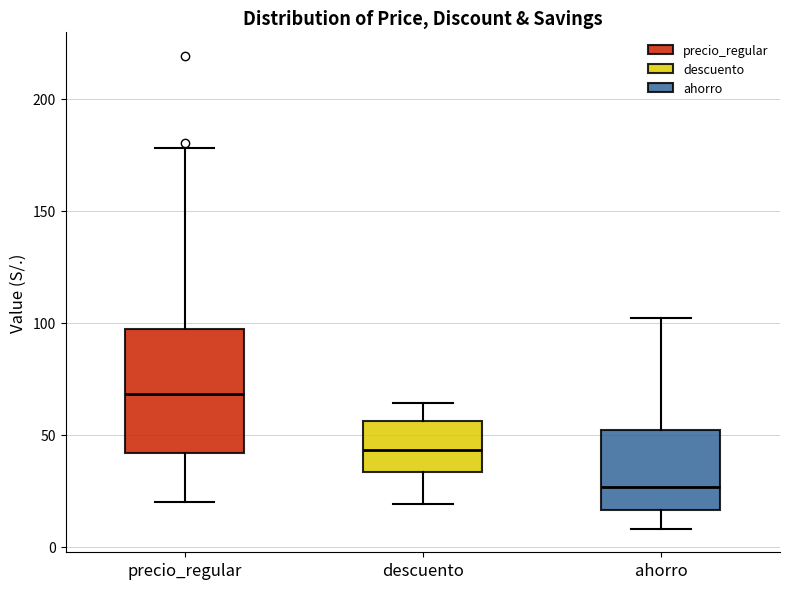

Reading left to right, read every box against the y-axis: the position of its median line, the range the box covers, and the ends of its whiskers. The values are not printed on the chart, so give them approximately, as read against the axis.

precio_regular: median 70, box 40 to 95, whiskers 20 to 180
descuento: median 45, box 35 to 55, whiskers 20 to 65
ahorro: median 25, box 15 to 50, whiskers 10 to 100